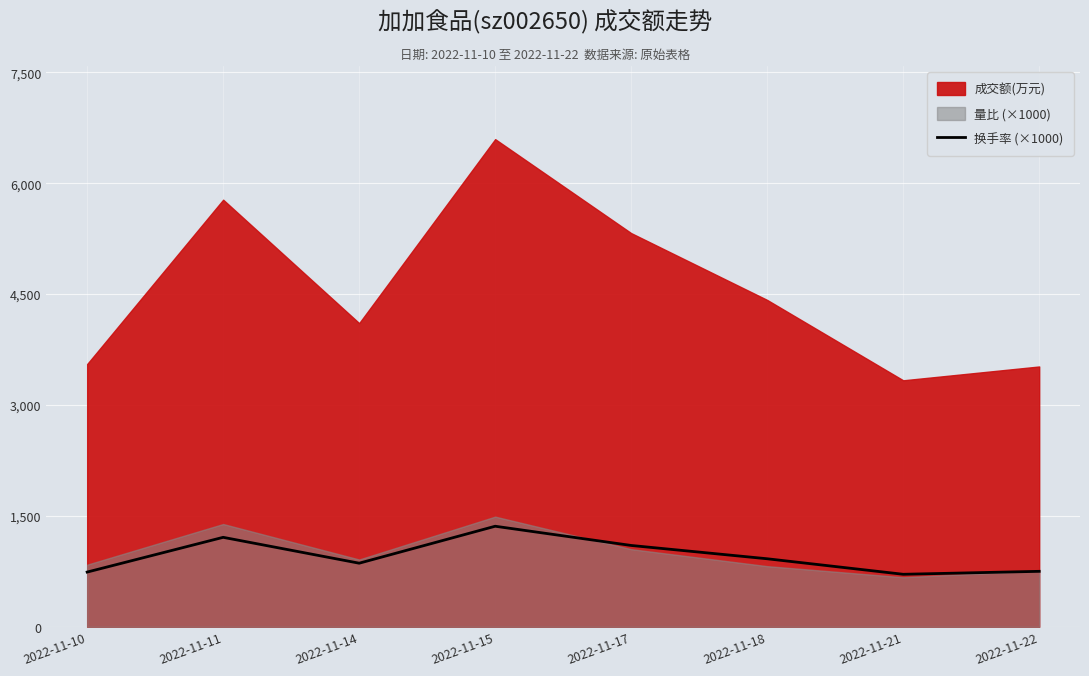

True or false: the data shows 224 at 2022-11-14.

False